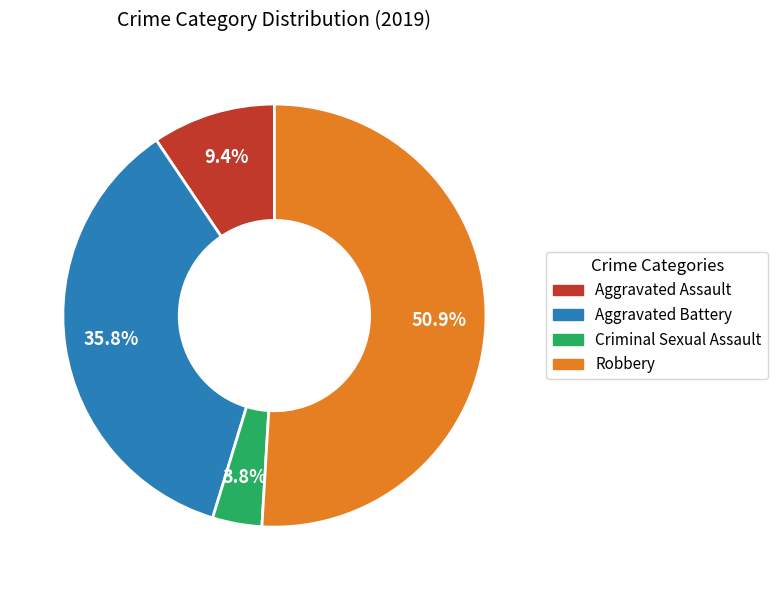

Does Robbery represent more than half of the total?

Yes